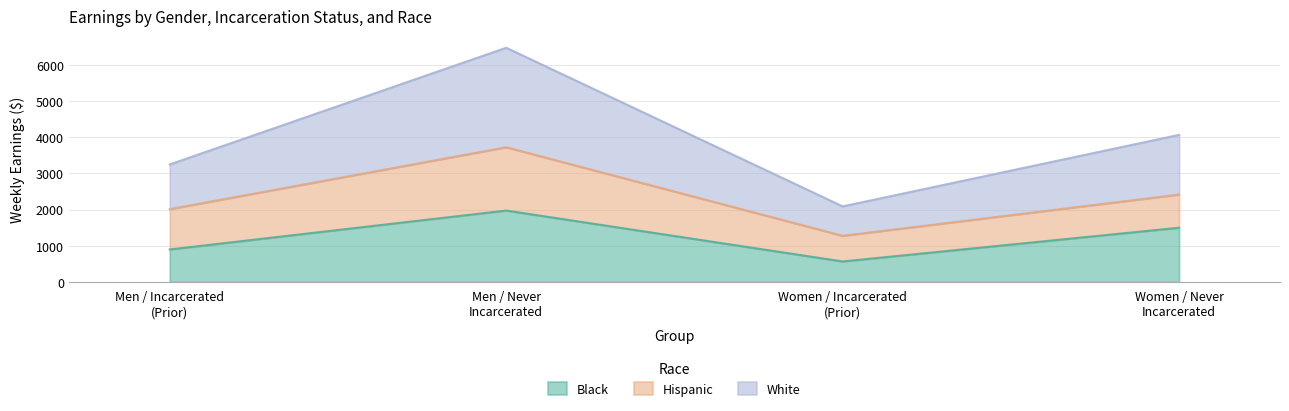

What are all the series names shown in the legend?

Black, Hispanic, White